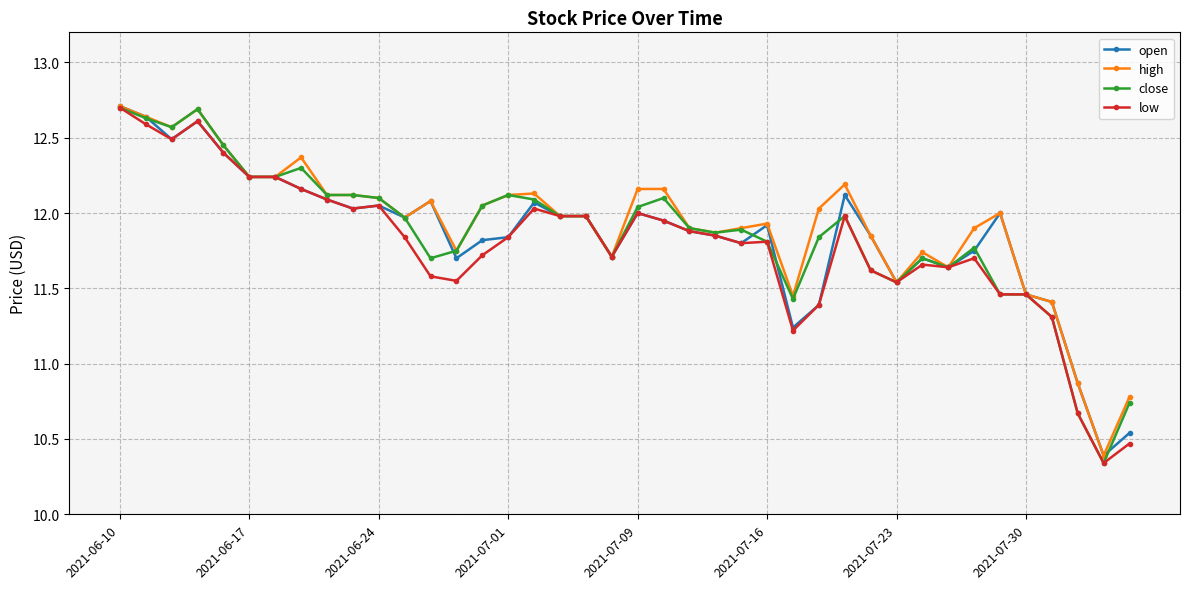

True or false: close has more than 1 points higher than both neighbors.

True